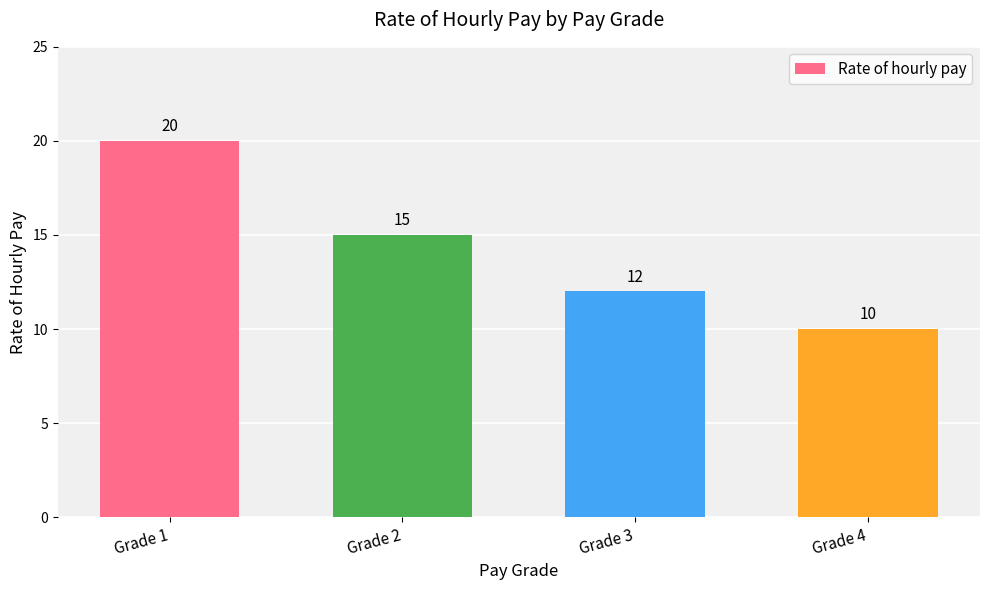

What is the greatest value displayed?

20